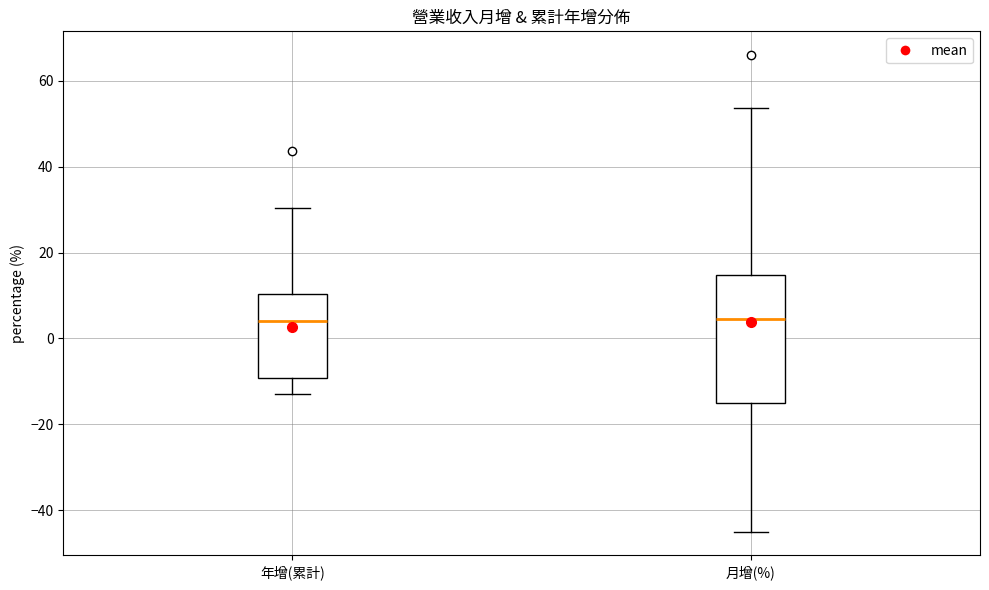

Reading left to right, transcribe this box plot: for each box, give where its median line is, the range the box spans, and where its two whiskers end, as read against the y-axis. The values are not printed on the chart, so give them approximately, as read against the axis.

年增(累計): median 4, box -10 to 10, whiskers -12 to 30
月增(%): median 4, box -16 to 14, whiskers -44 to 54